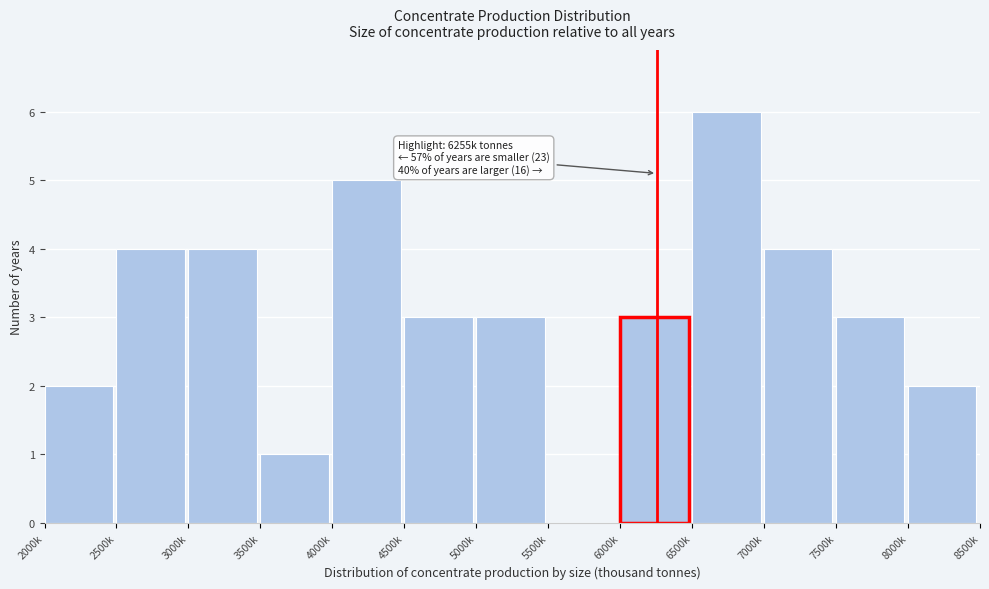

Reading left to right, what are all the values shown in this chart?

2000k=2	2500k=4	3000k=4	3500k=1	4000k=5	4500k=3	5000k=3	5500k=0	6000k=3	6500k=6	7000k=4	7500k=3	8000k=2